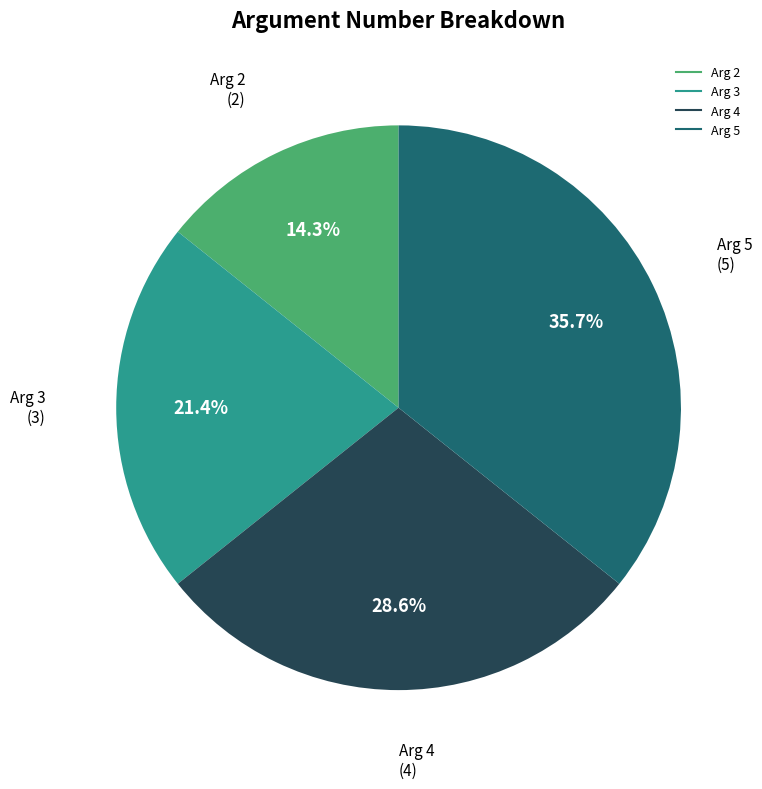

How many segments does this pie chart have?

4